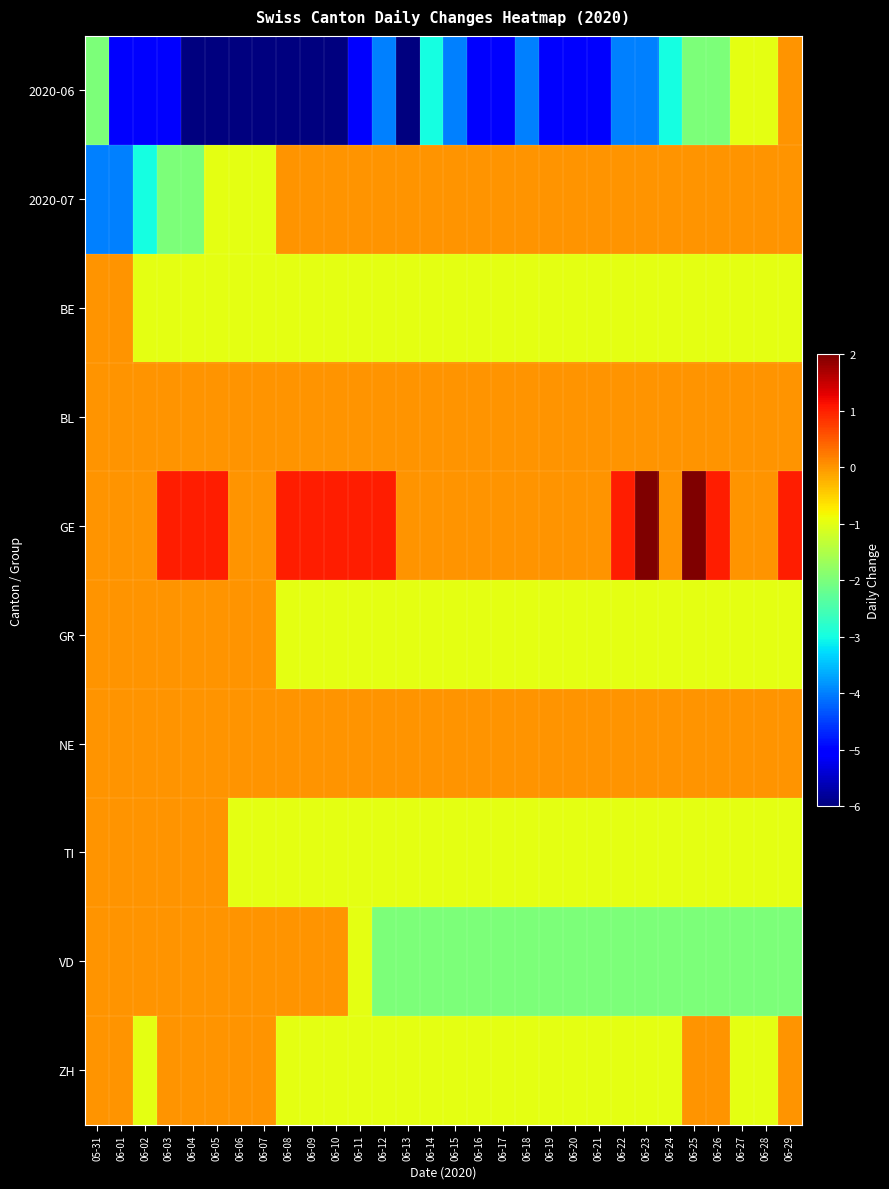

At how many categories does at least one series exceed 0?

13